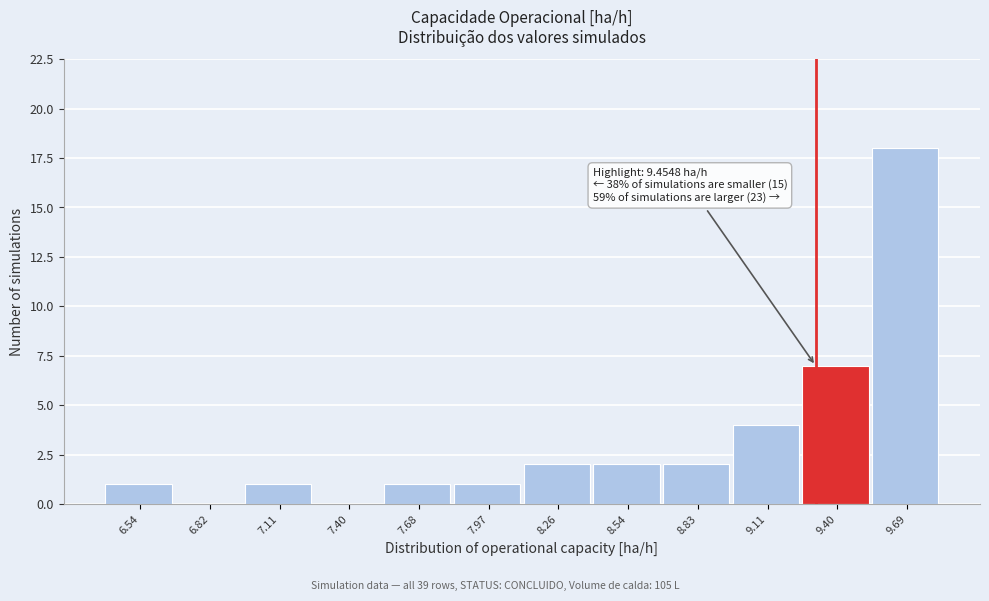

Reading left to right, transcribe all the data shown in this chart.

6.54=1	6.82=0	7.11=1	7.40=0	7.68=1	7.97=1	8.26=2	8.54=2	8.83=2	9.11=4	9.40=7	9.69=18